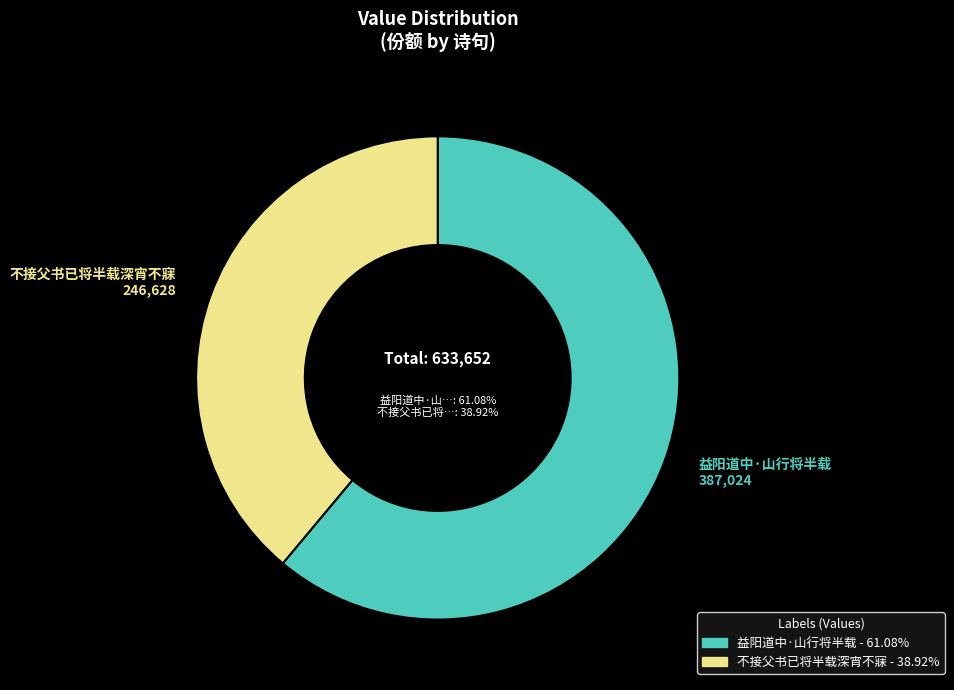

Combined, do 不接父书已将半载深宵不寐 and 益阳道中·山行将半载 account for over 50%?

Yes